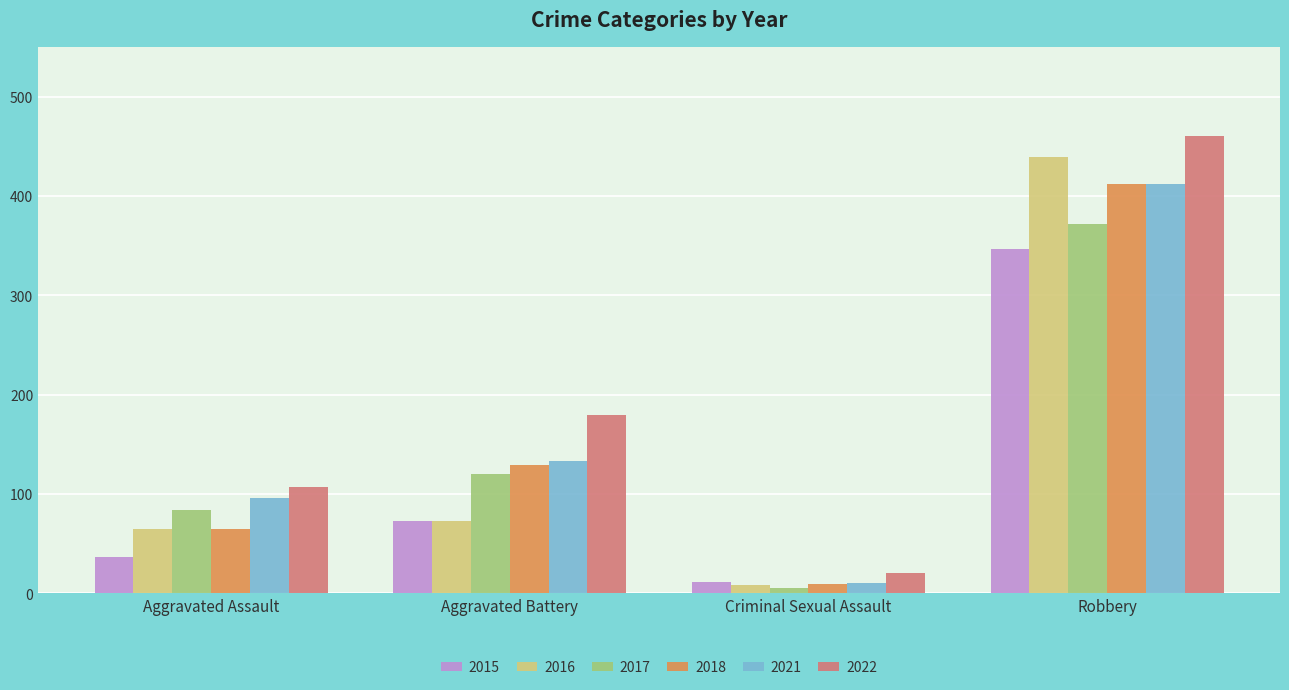

How many bars are there in total?

24